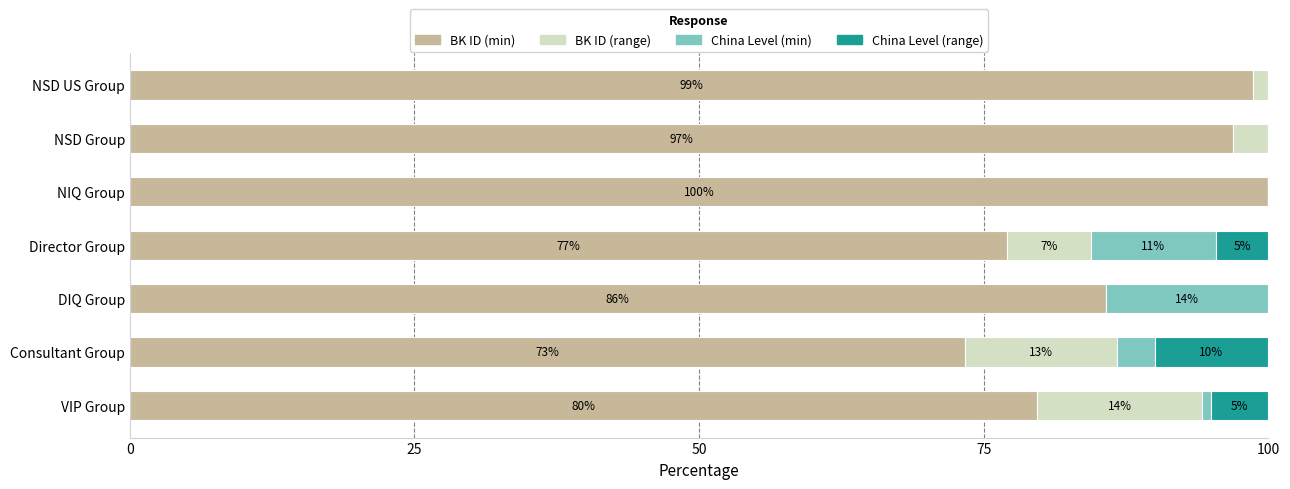

The BK ID (min) series shows 34.1 at NIQ Group. True or false?

False